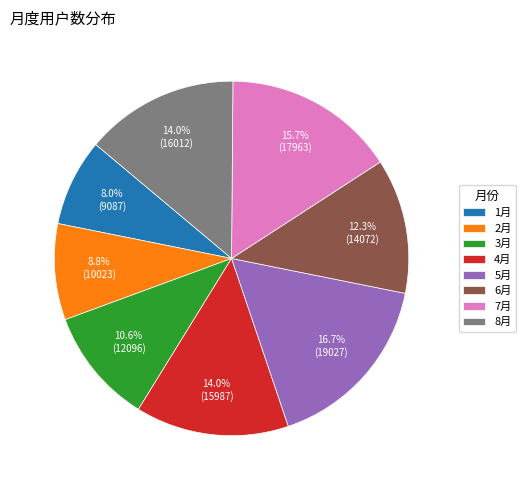

Is the sum of 1月 and 8月 greater than half?

No